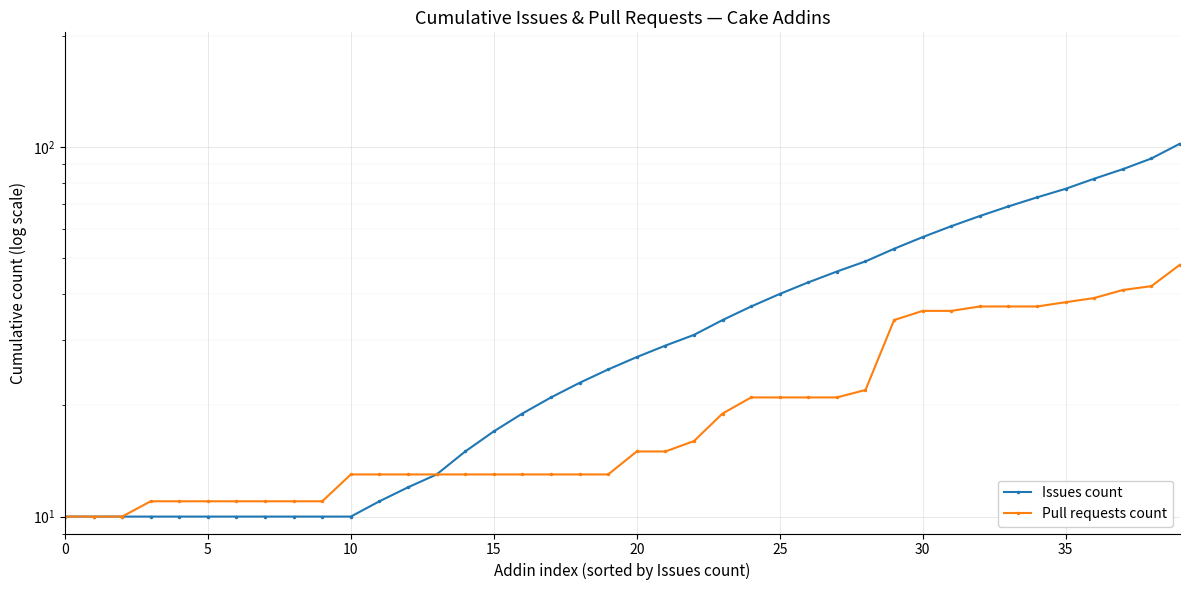

True or false: Issues count and Pull requests count cross at least once.

False